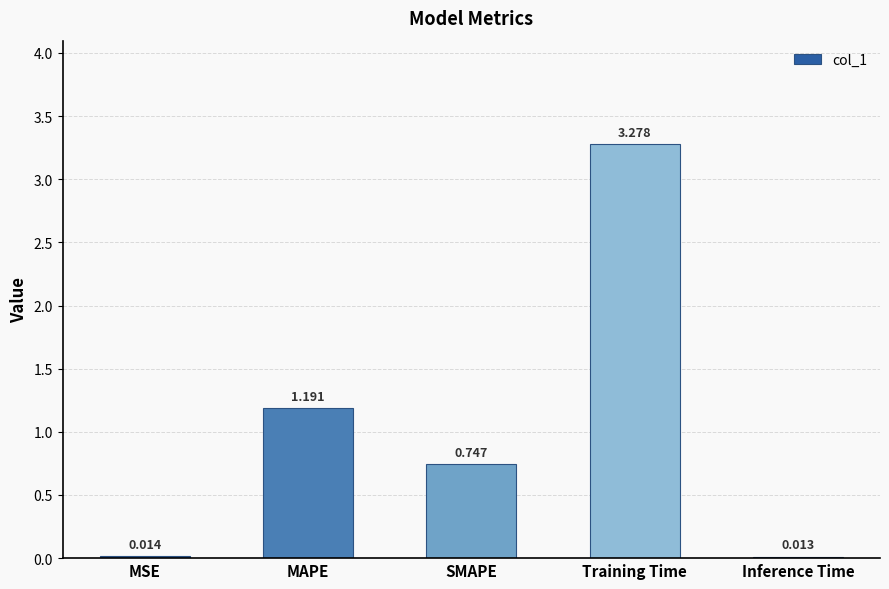

What is the label of the 5th bar from the right?

MSE